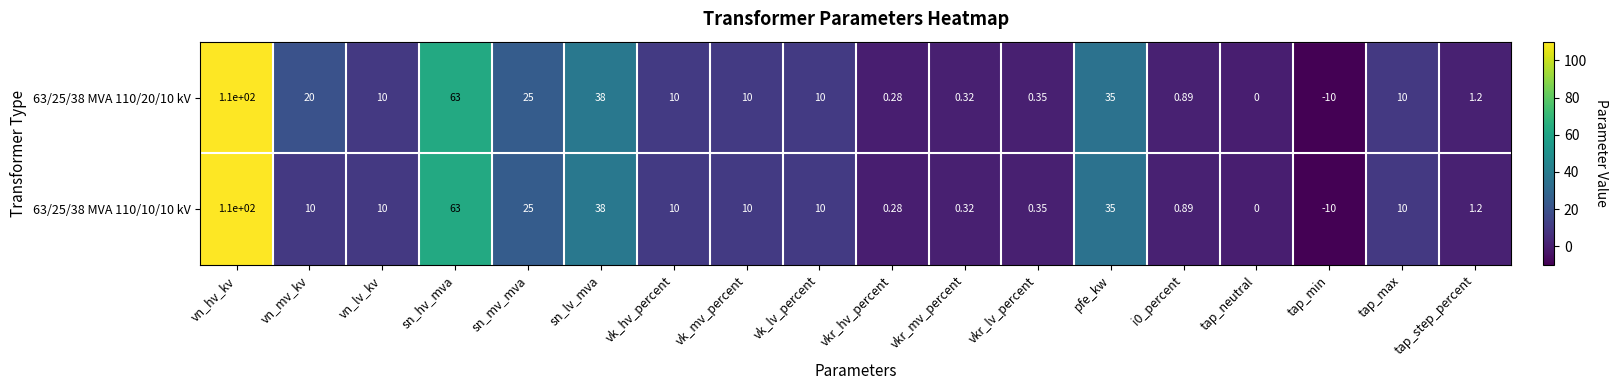

At which label is 63/25/38 MVA 110/10/10 kV closest to 50?

sn_lv_mva